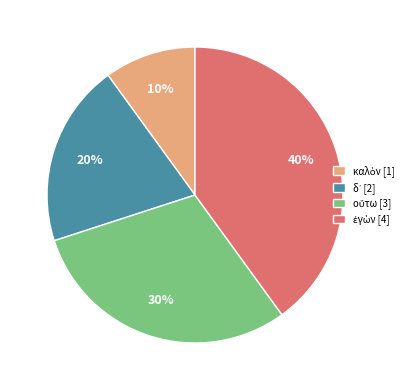

Does any single category account for the majority?

No